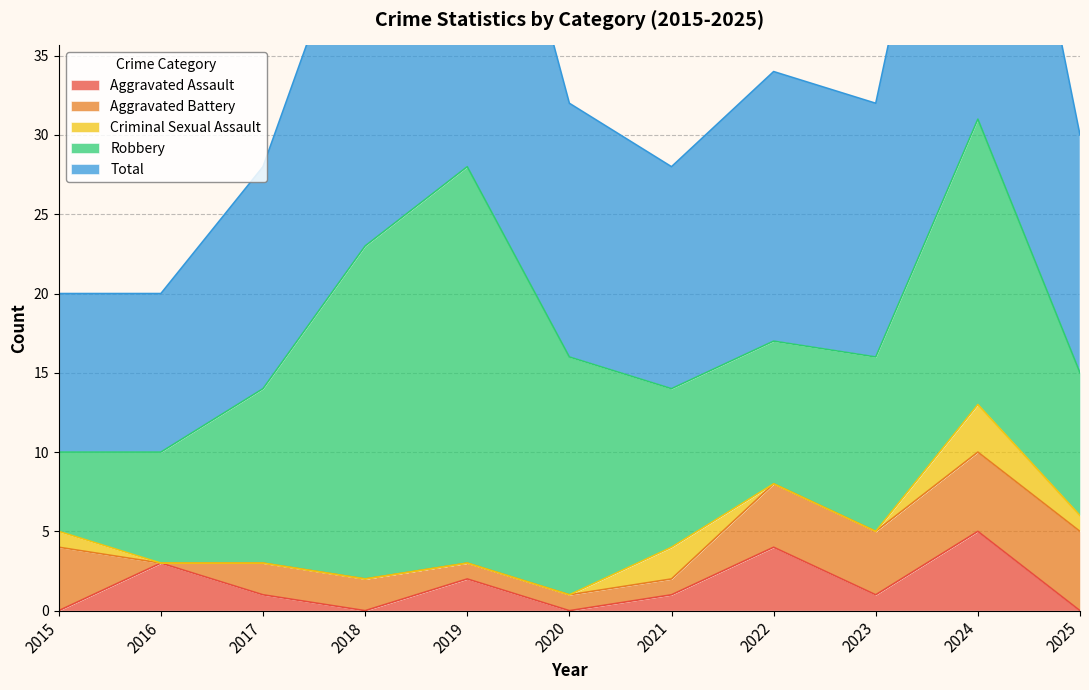

What is the difference between the highest and lowest values at 2021?

13